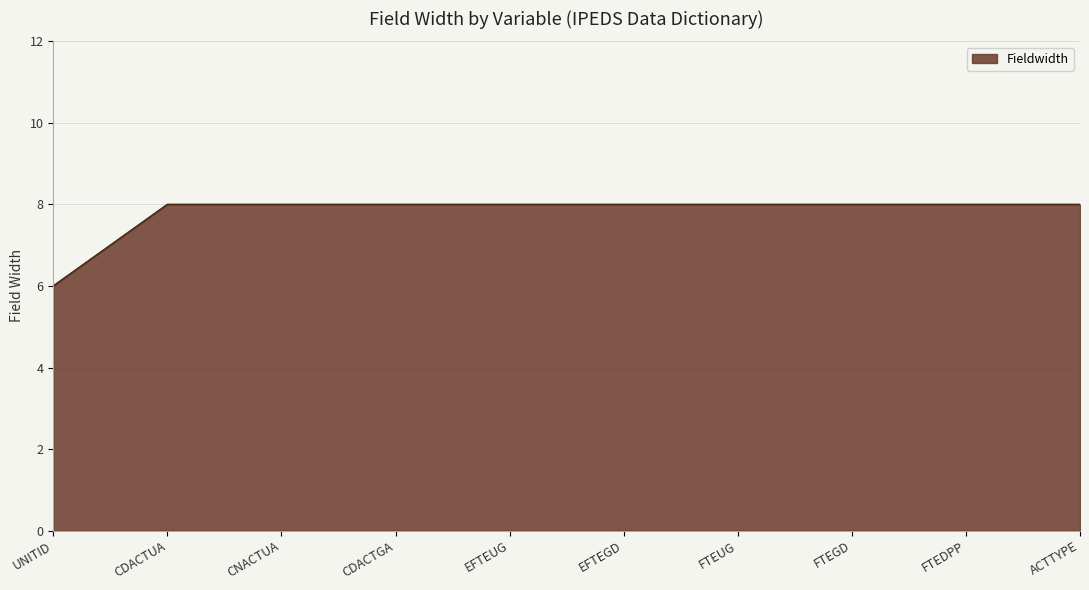

Does the chart display data point markers on the line(s)?

No